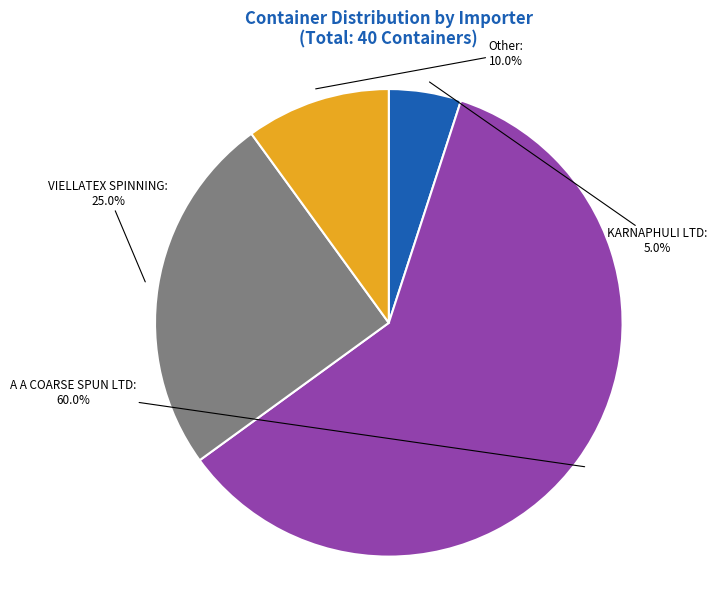

Is the sum of A A COARSE SPUN LTD and KARNAPHULI LTD greater than half?

Yes